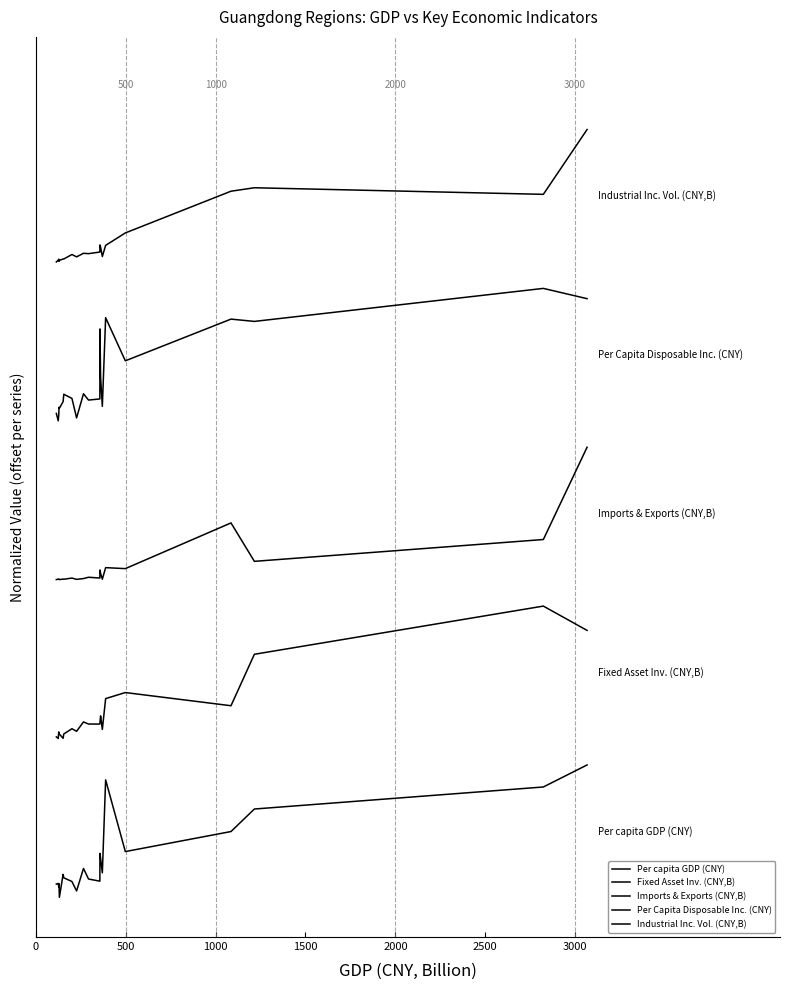

Is this an area chart (filled region under the line)?

No